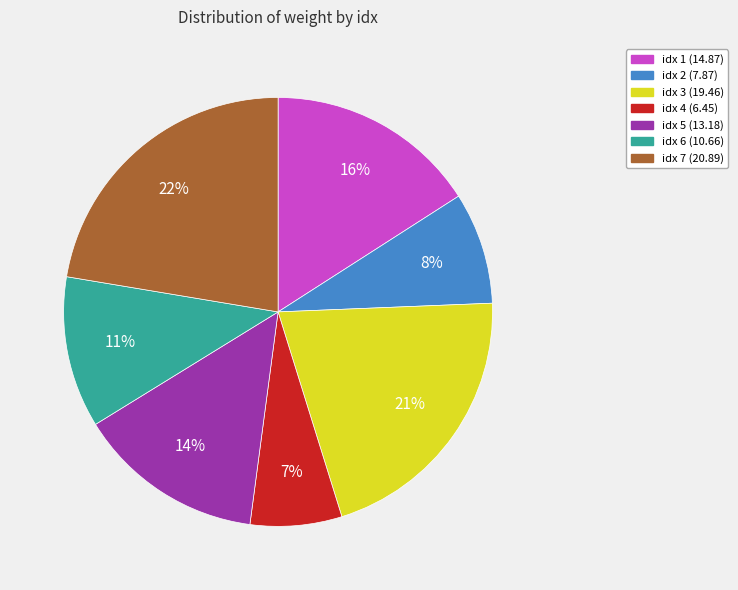

Is there a majority slice in this chart?

No